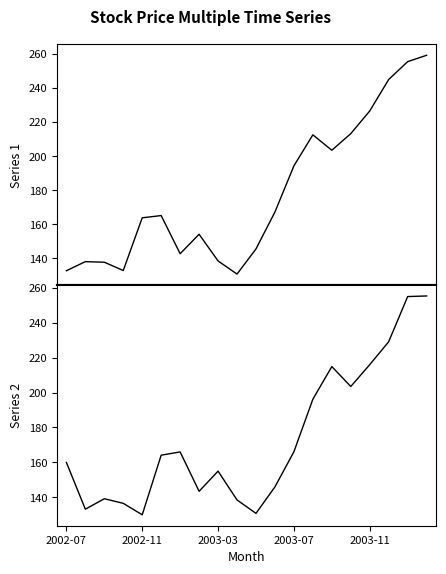

How many data points in Series 1 are above 165?

10